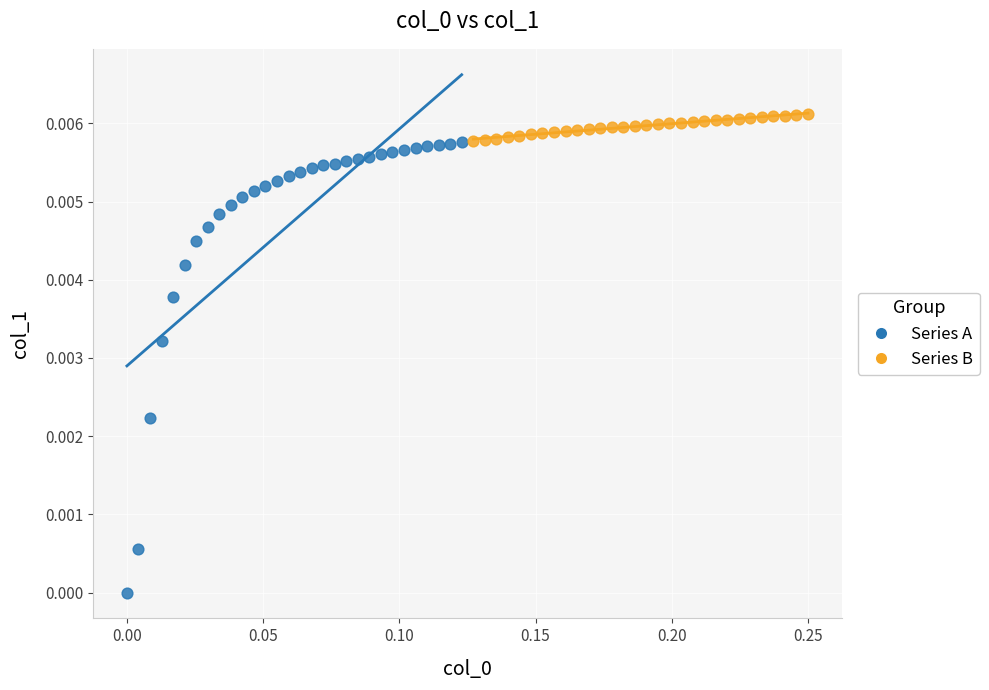

Which series has the largest Y range (max minus min)?

Series A